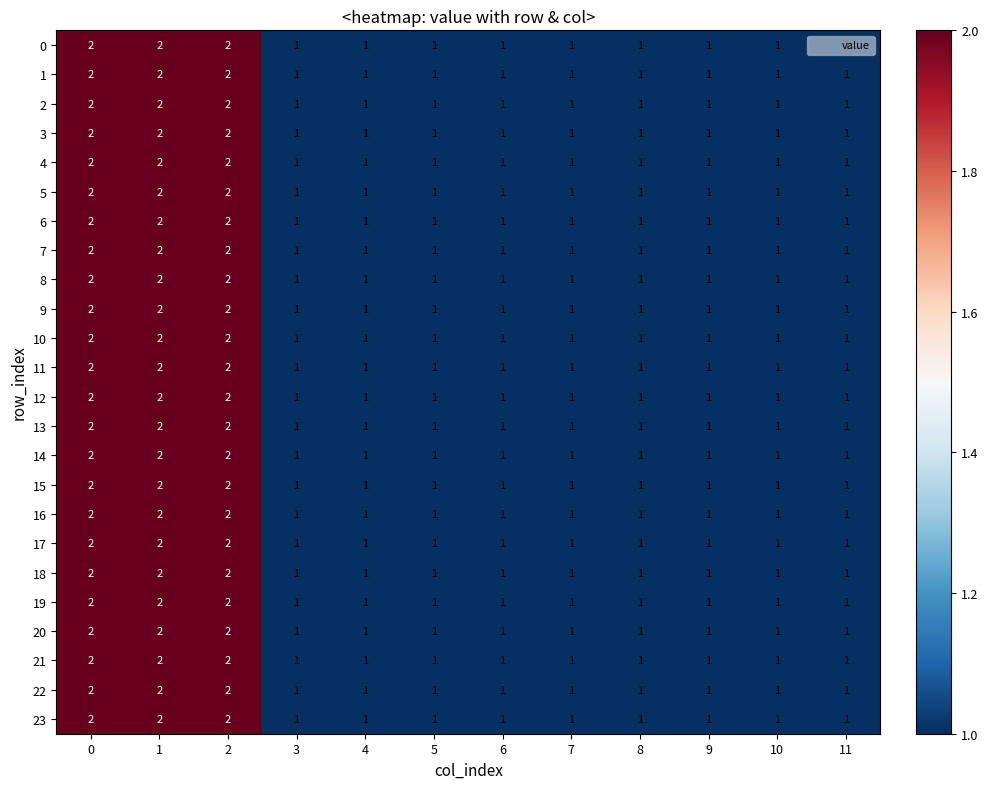

What is the total value across all series at 5?

24